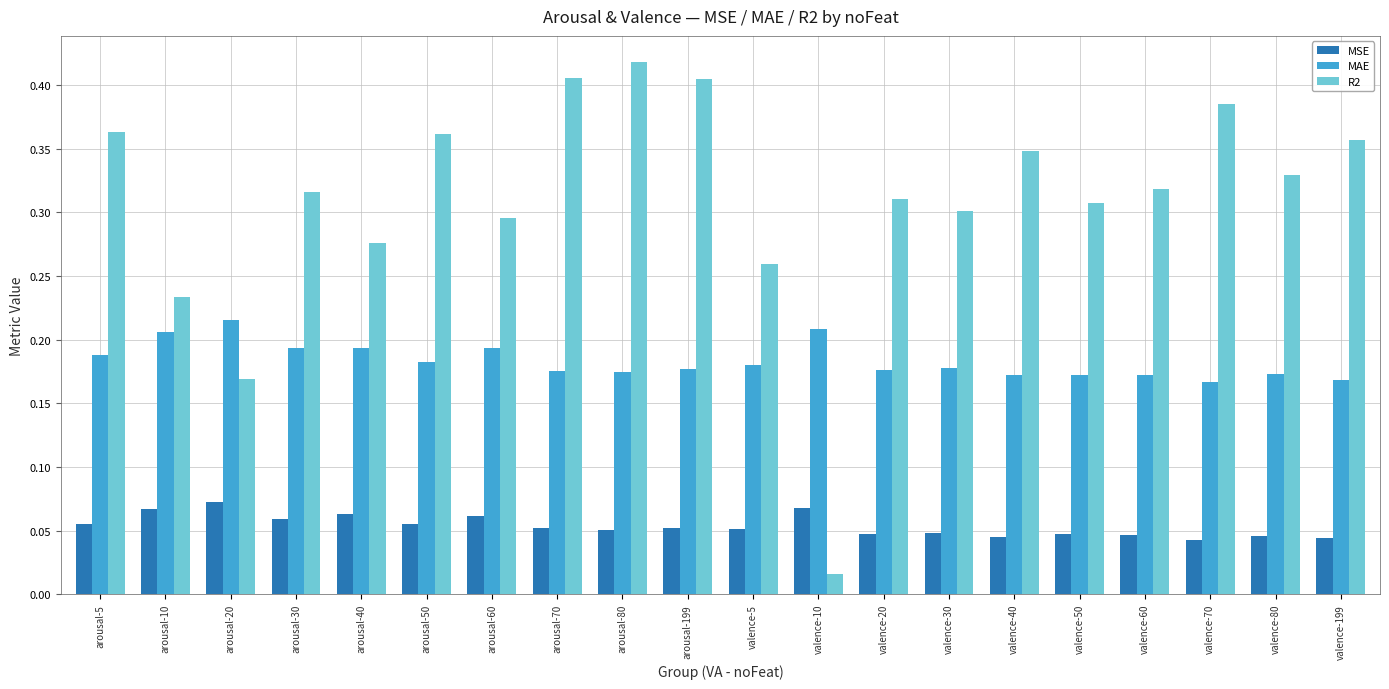

List the series in order of their overall mean, highest first.

R2, MAE, MSE